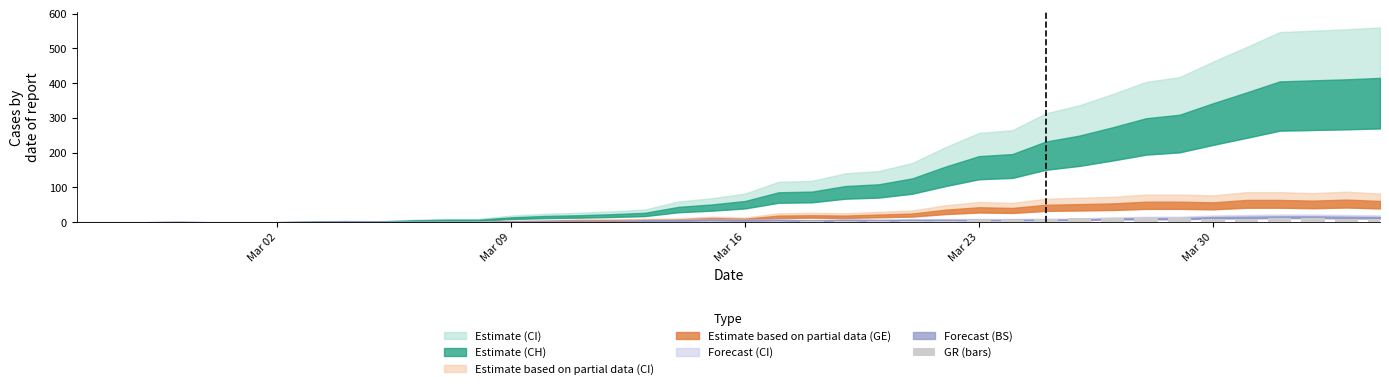

What is the sum of all values?

139